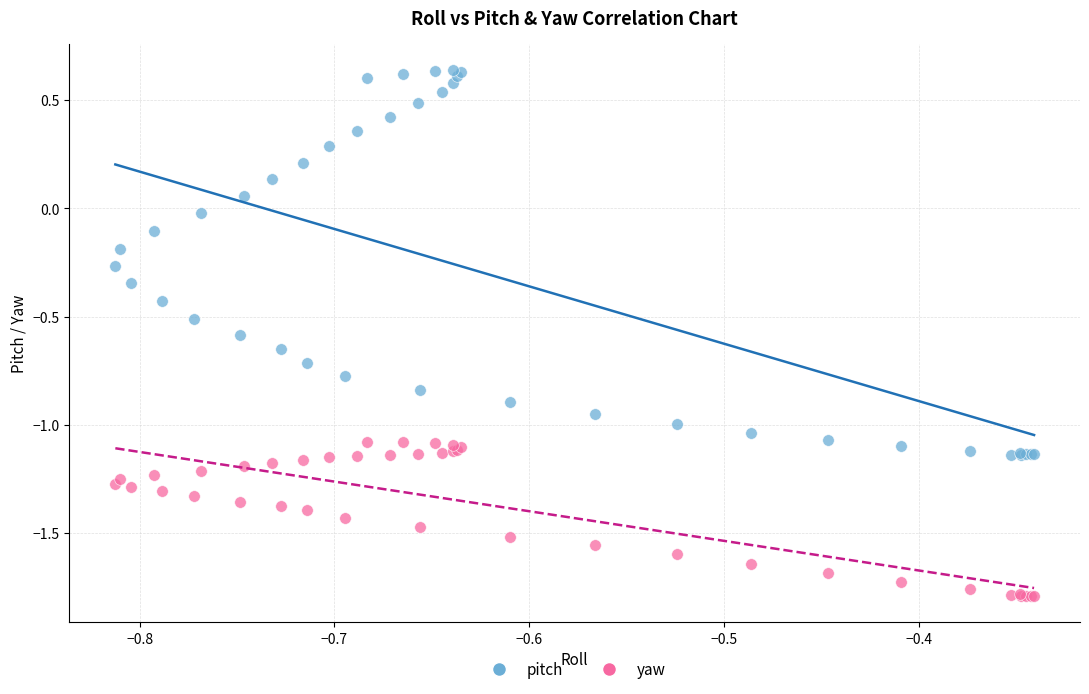

Which series reaches the maximum Y coordinate?

pitch